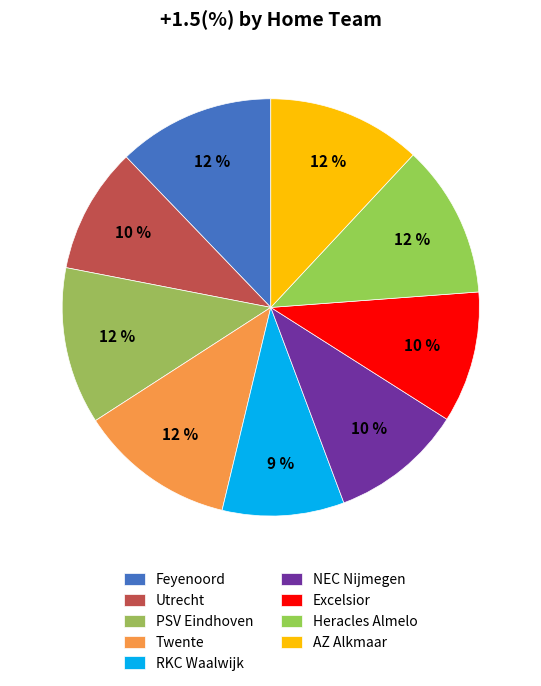

Does any single category account for the majority?

No